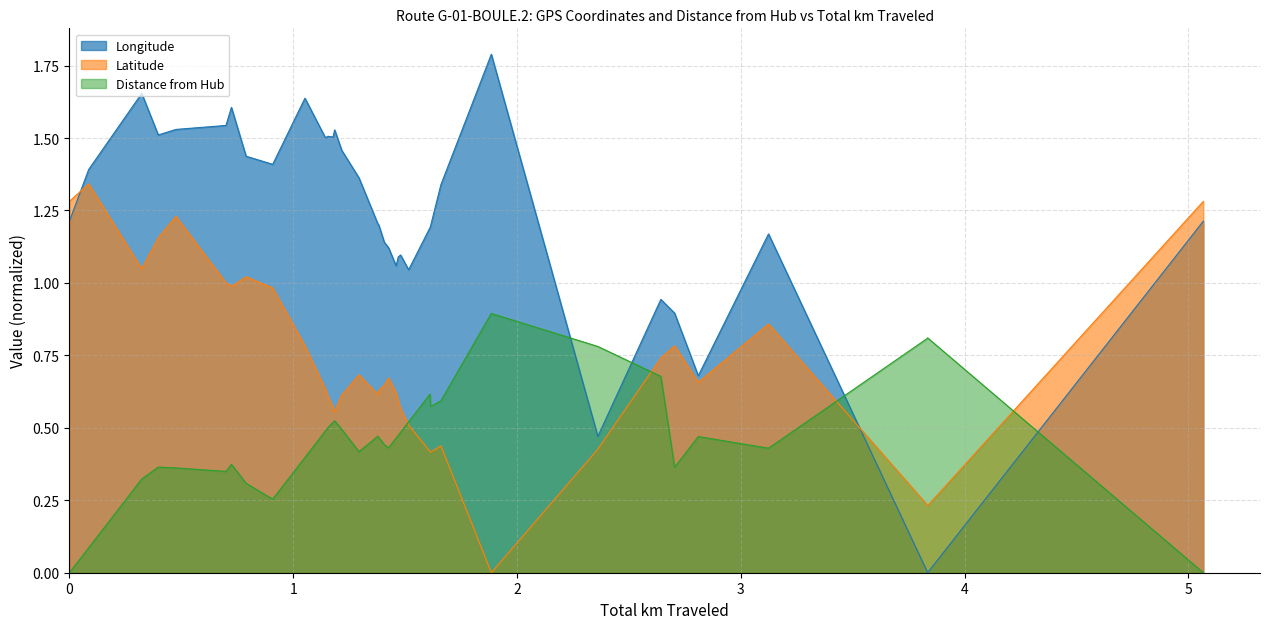

What is the value of the Latitude point at the 19th from the left?

0.6